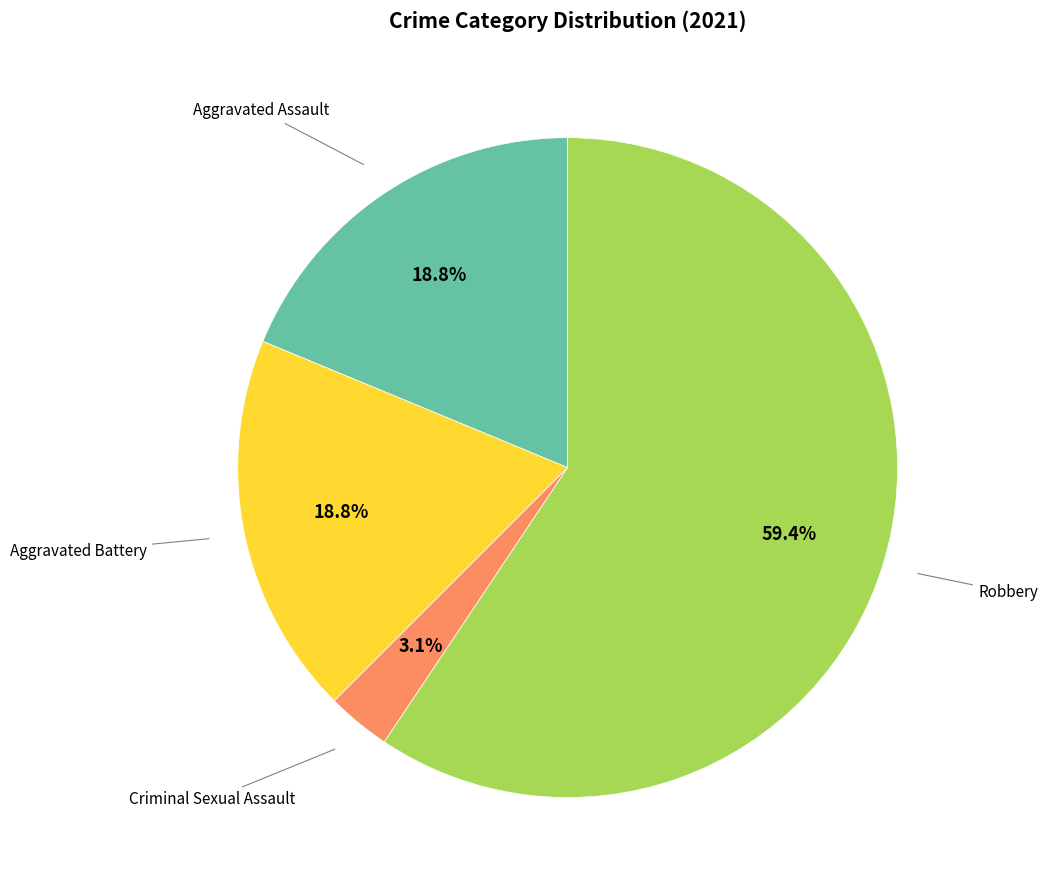

Is there a majority slice in this chart?

Yes